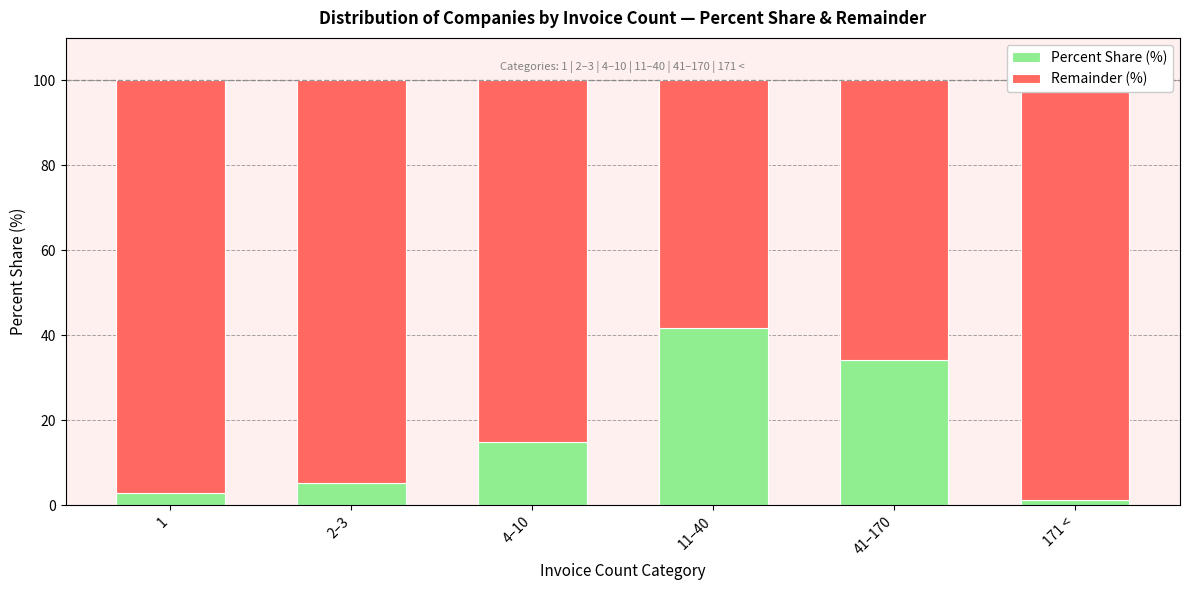

List the series in order of their peak value, highest first.

Remainder (%), Percent Share (%)